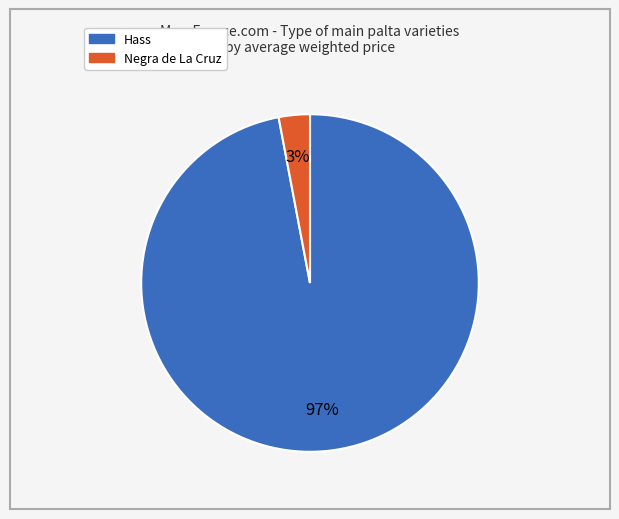

Combined, do Hass and Negra de La Cruz account for over 50%?

Yes